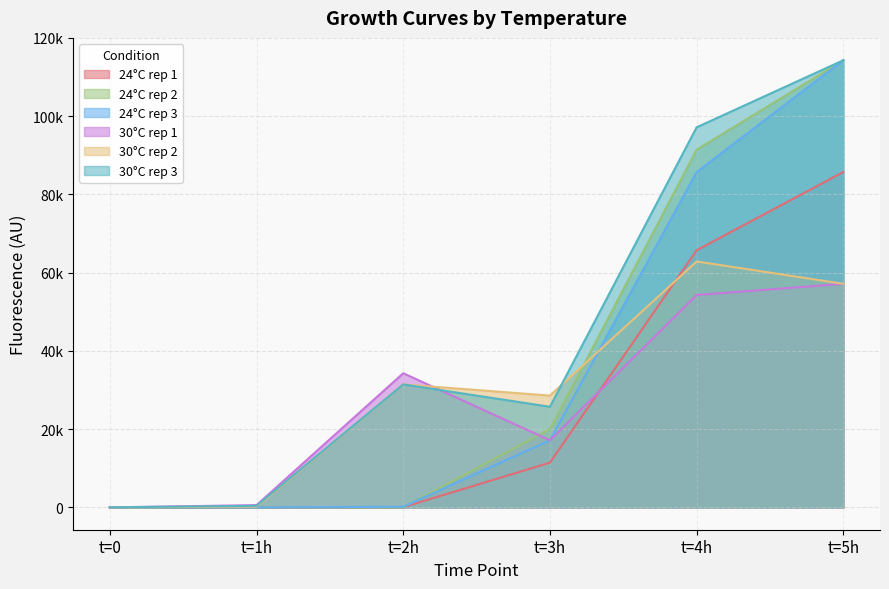

True or false: 30°C rep 2 has a value of 57142.9 at t=5h.

True